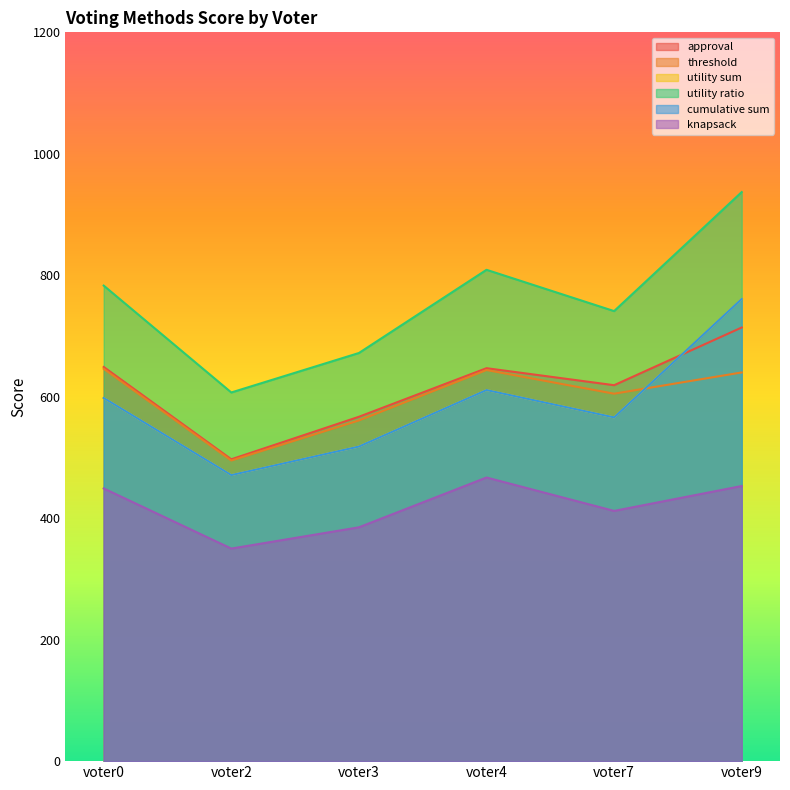

True or false: utility sum and knapsack intersect in this chart.

False